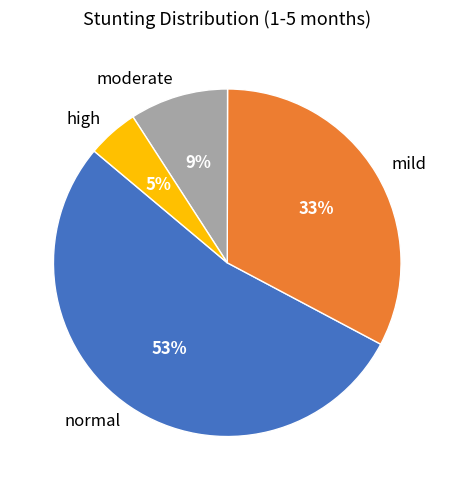

To the nearest percent, what portion does high represent?

5%